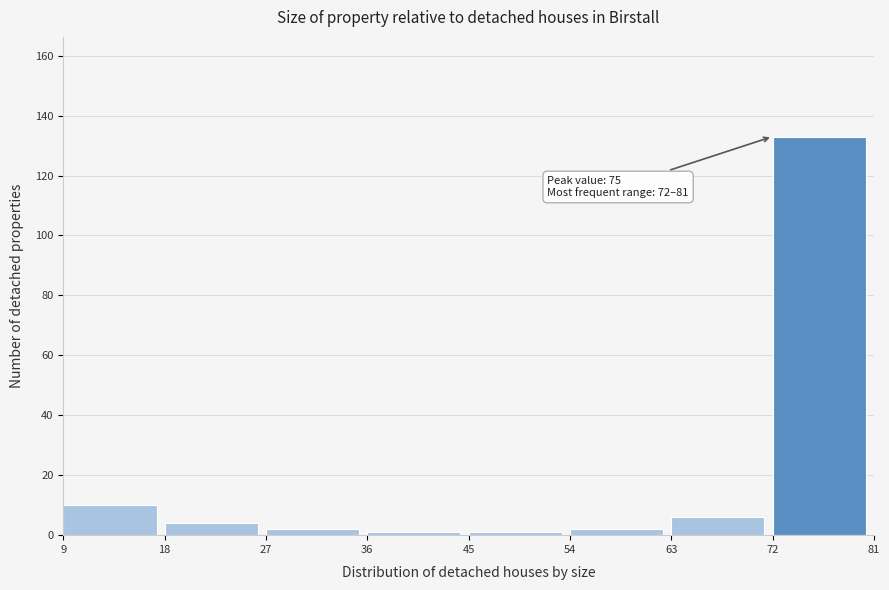

Over which range of the x-axis is the bar tallest?

72 to 81